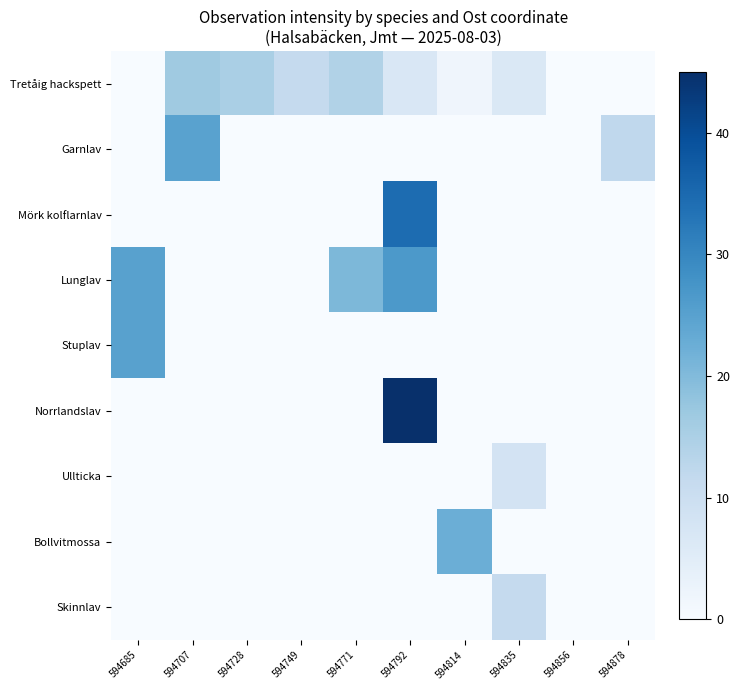

Reading left to right, list all the values displayed in this chart.

Tretåig hackspett: 594685=0.0	594707=16.6	594728=15.2	594749=11.4	594771=14.2	594792=6.7	594814=1.9	594835=6.6	594856=0.0	594878=0.0
Garnlav: 594685=0.0	594707=24.8	594728=0.0	594749=0.0	594771=0.0	594792=0.0	594814=0.0	594835=0.0	594856=0.0	594878=12.0
Mörk kolflarnlav: 594685=0.0	594707=0.0	594728=0.0	594749=0.0	594771=0.0	594792=34.6	594814=0.0	594835=0.0	594856=0.0	594878=0.0
Lunglav: 594685=25.1	594707=0.0	594728=0.0	594749=0.0	594771=20.4	594792=26.6	594814=0.0	594835=0.0	594856=0.0	594878=0.0
Stuplav: 594685=25.1	594707=0.0	594728=0.0	594749=0.0	594771=0.0	594792=0.0	594814=0.0	594835=0.0	594856=0.0	594878=0.0
Norrlandslav: 594685=0.0	594707=0.0	594728=0.0	594749=0.0	594771=0.0	594792=45.0	594814=0.0	594835=0.0	594856=0.0	594878=0.0
Ullticka: 594685=0.0	594707=0.0	594728=0.0	594749=0.0	594771=0.0	594792=0.0	594814=0.0	594835=8.1	594856=0.0	594878=0.0
Bollvitmossa: 594685=0.0	594707=0.0	594728=0.0	594749=0.0	594771=0.0	594792=0.0	594814=22.4	594835=0.0	594856=0.0	594878=0.0
Skinnlav: 594685=0.0	594707=0.0	594728=0.0	594749=0.0	594771=0.0	594792=0.0	594814=0.0	594835=11.3	594856=0.0	594878=0.0